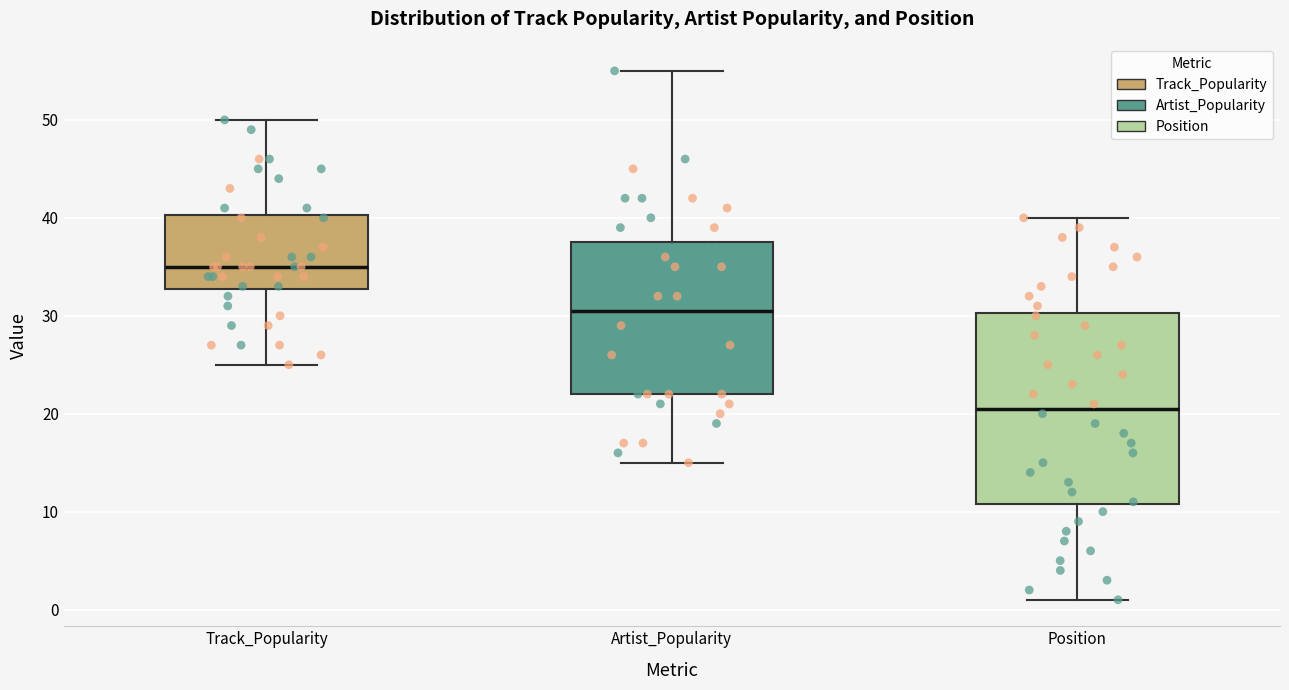

Comparing the boxes themselves (not the whiskers), which one is the tallest?

Position